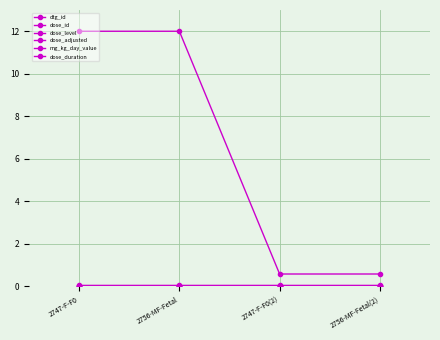

Between 2747-F-F0 and 2756-MF-Fetal, which is larger?

2756-MF-Fetal